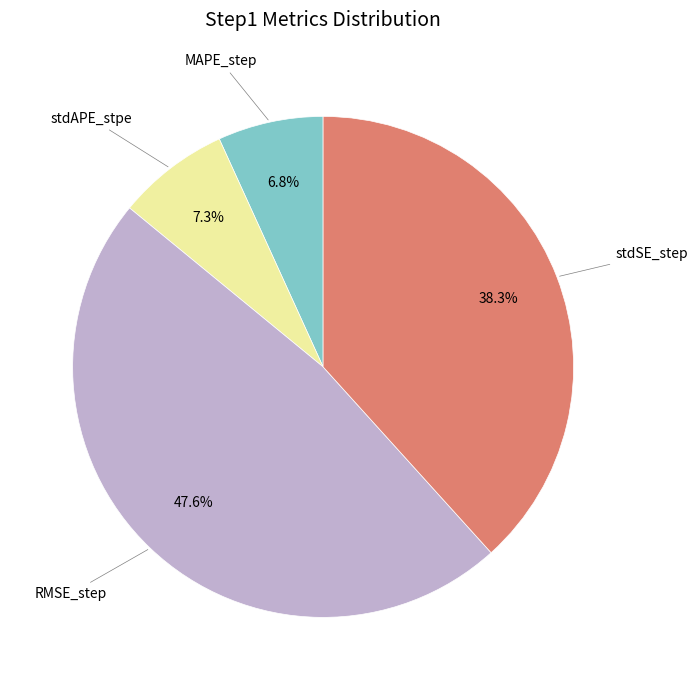

Does any single category account for the majority?

No